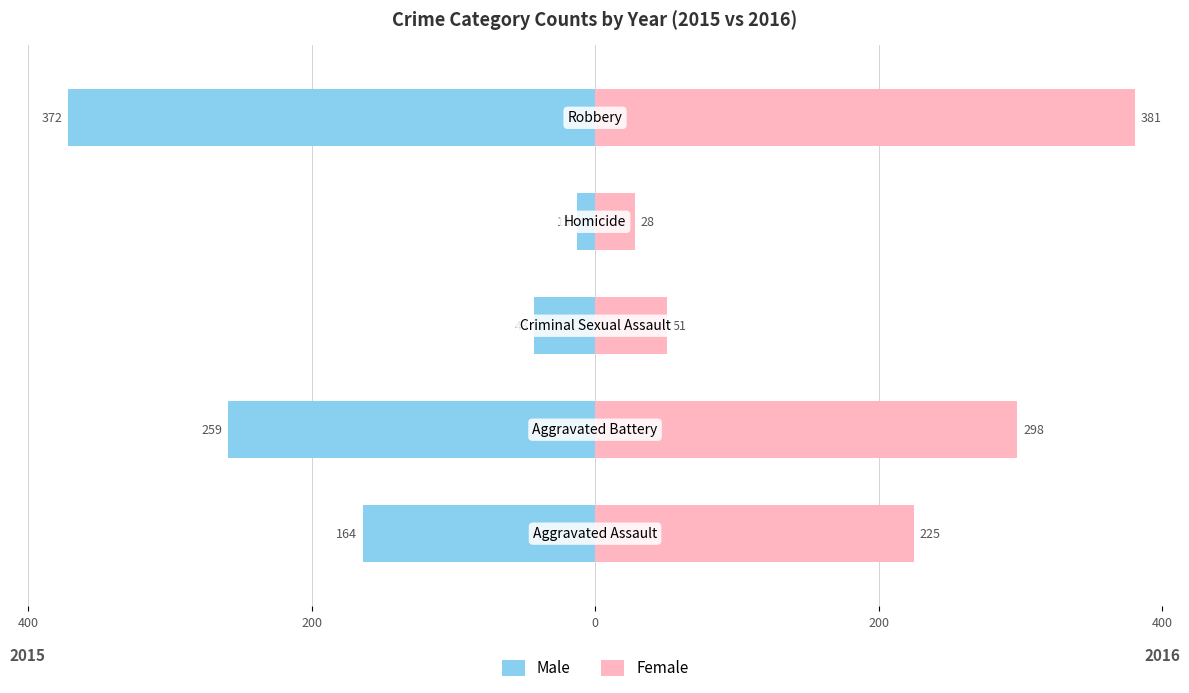

Reading left to right, extract all data points from this chart.

Male: -164	-259	-43	-13	-372
Female: 225	298	51	28	381